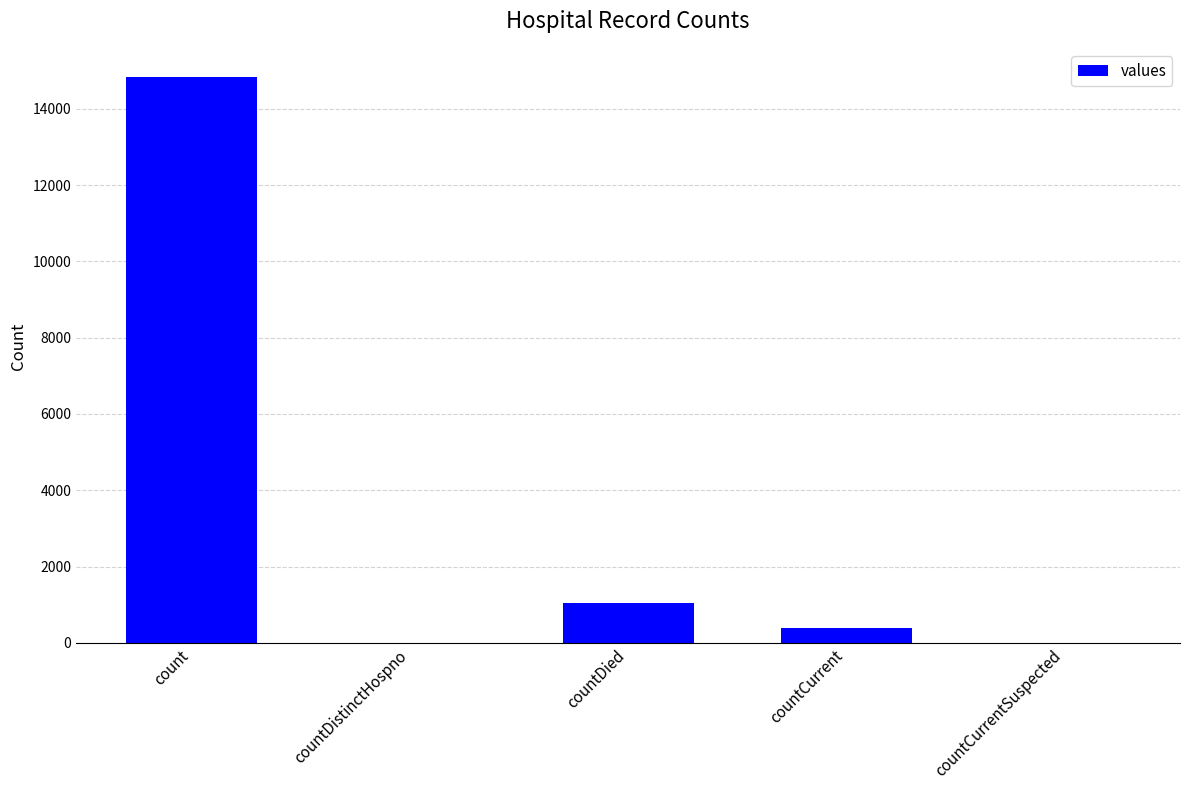

Which label corresponds to the largest value in the chart?

count